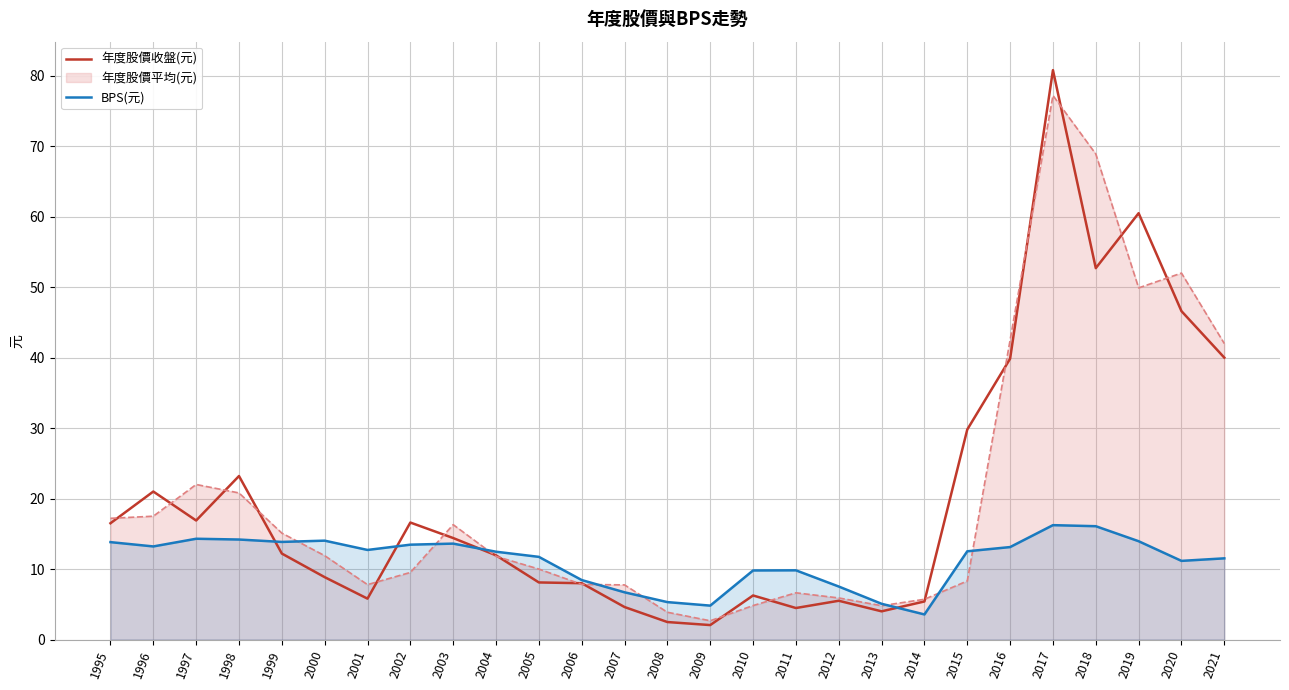

Which has a higher value, 2013 or 2016?

2016